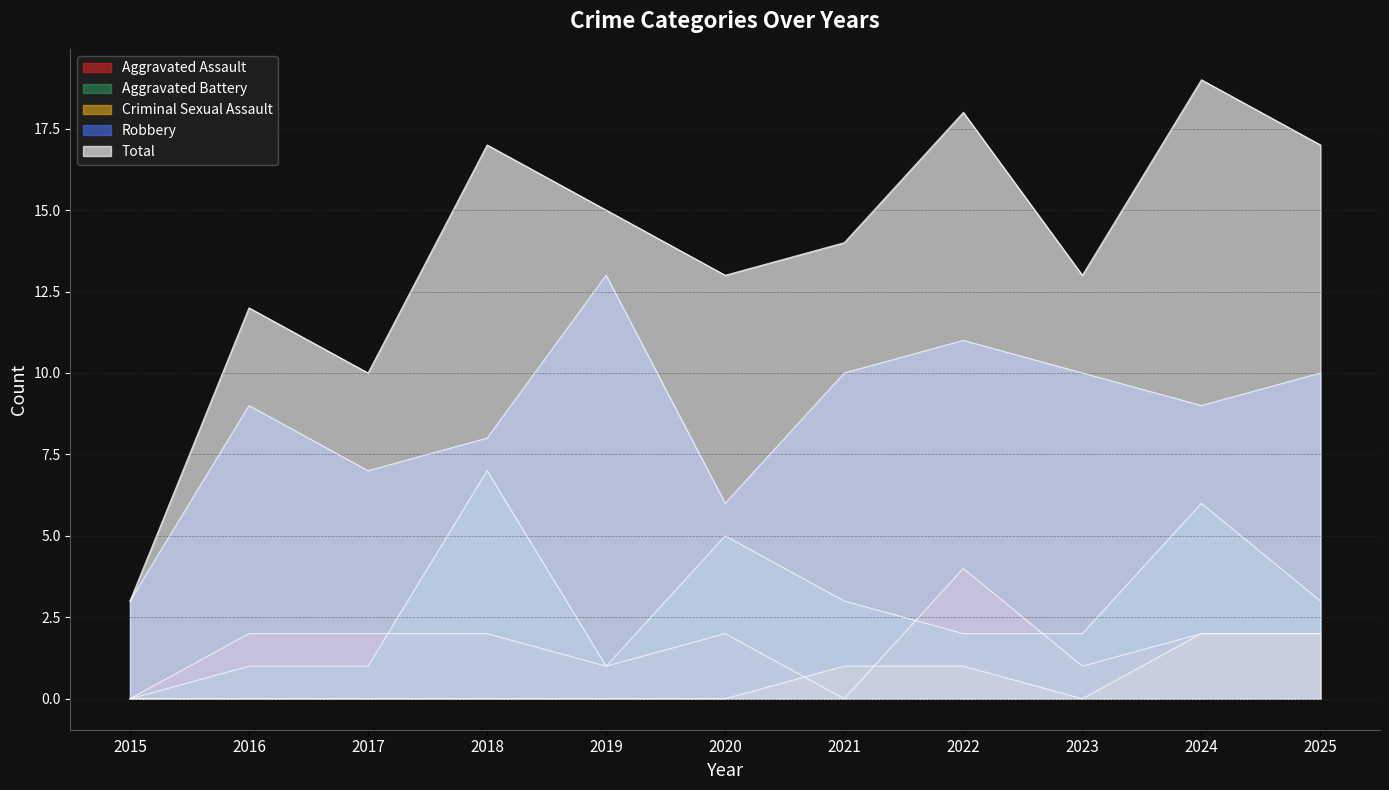

The Aggravated Assault series shows 0 at 2019. True or false?

False